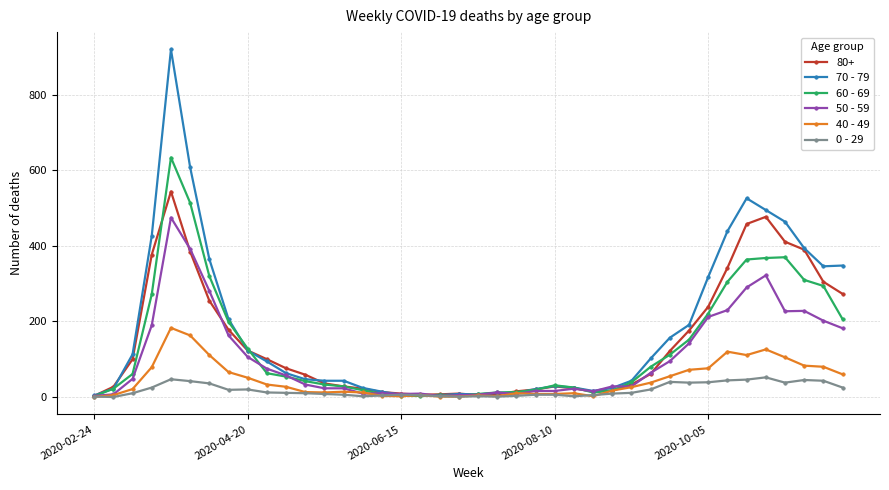

Rank the series by their maximum value, from highest to lowest.

70 - 79, 60 - 69, 80+, 50 - 59, 40 - 49, 0 - 29